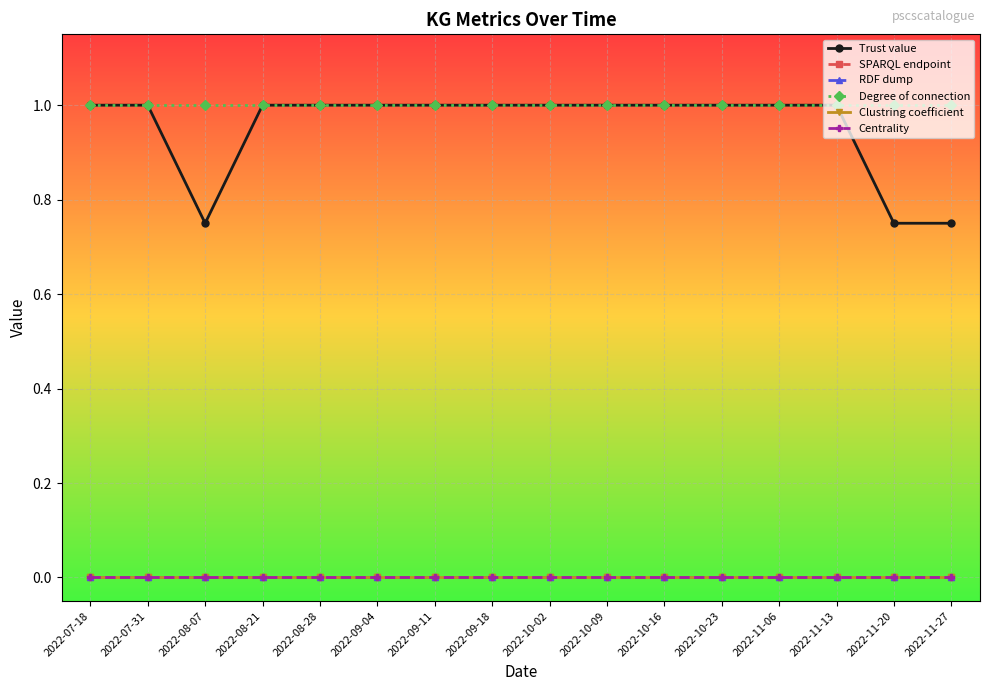

What are all the series names shown in the legend?

Trust value, SPARQL endpoint, RDF dump, Degree of connection, Clustring coefficient, Centrality